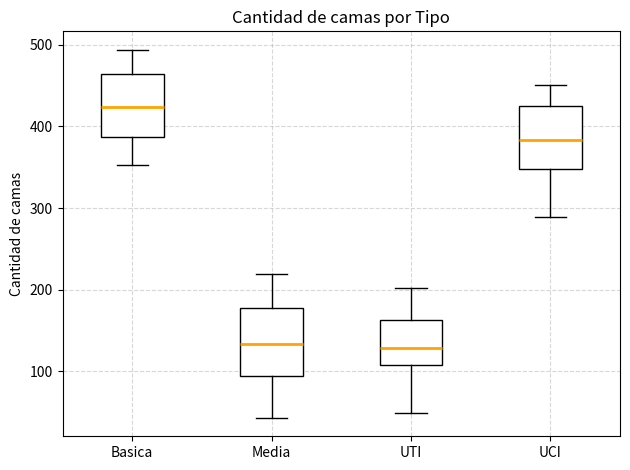

Reading left to right, read every box against the y-axis: the position of its median line, the range the box covers, and the ends of its whiskers. The values are not printed on the chart, so give them approximately, as read against the axis.

Basica: median 420, box 390 to 460, whiskers 350 to 490
Media: median 130, box 90 to 180, whiskers 40 to 220
UTI: median 130, box 110 to 160, whiskers 50 to 200
UCI: median 380, box 350 to 430, whiskers 290 to 450